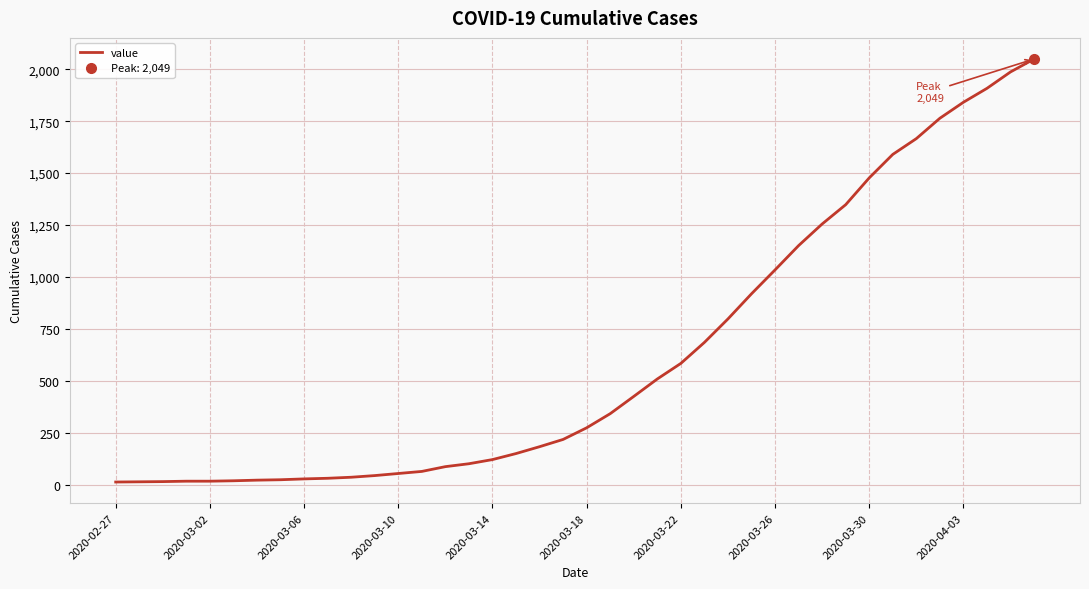

Count the number of categories in the chart.

40